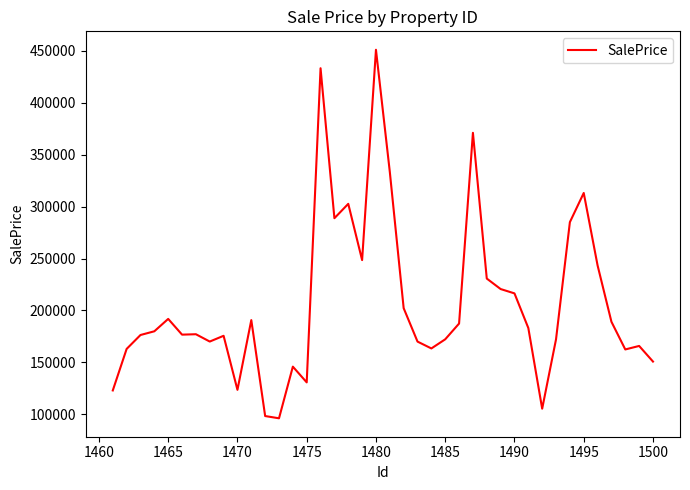

What is the minimum value shown in the chart?

96184